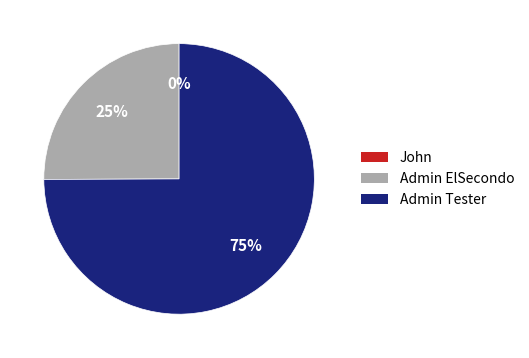

To the nearest percent, what is the average slice percentage?

33%